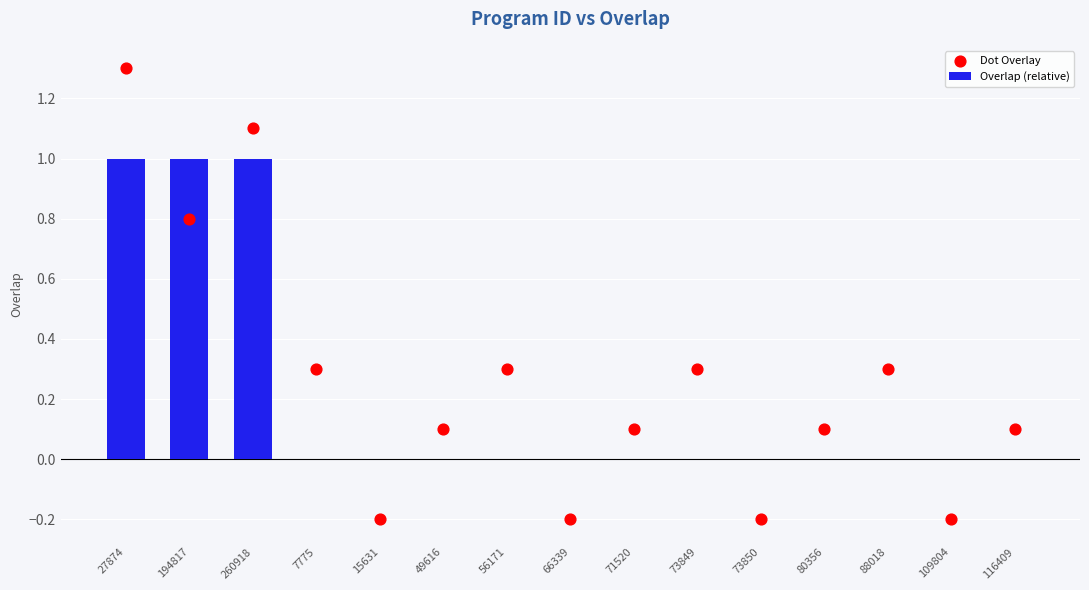

What are all the series names shown in the legend?

Overlap (relative), Dot Overlay